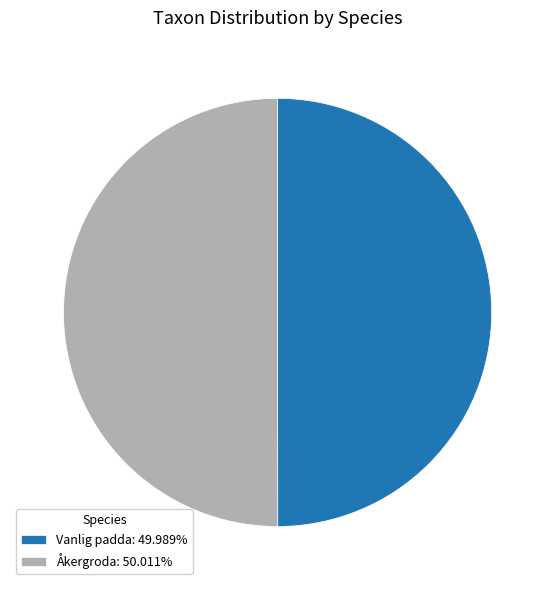

Combined, do Åkergroda: 50.011% and Vanlig padda: 49.989% account for over 50%?

Yes